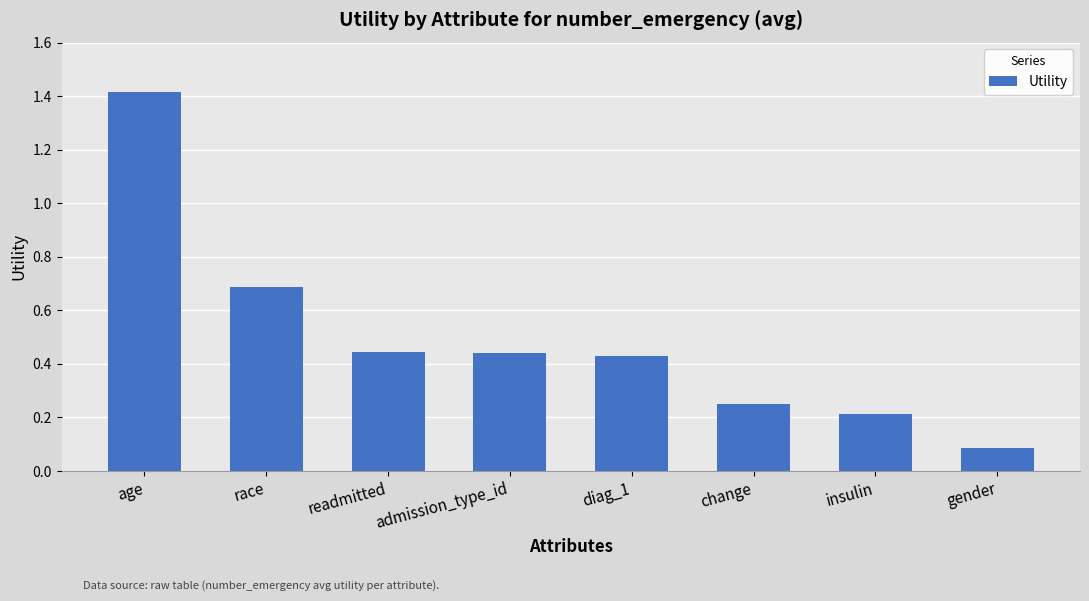

What is the label of the 8th bar from the left?

gender